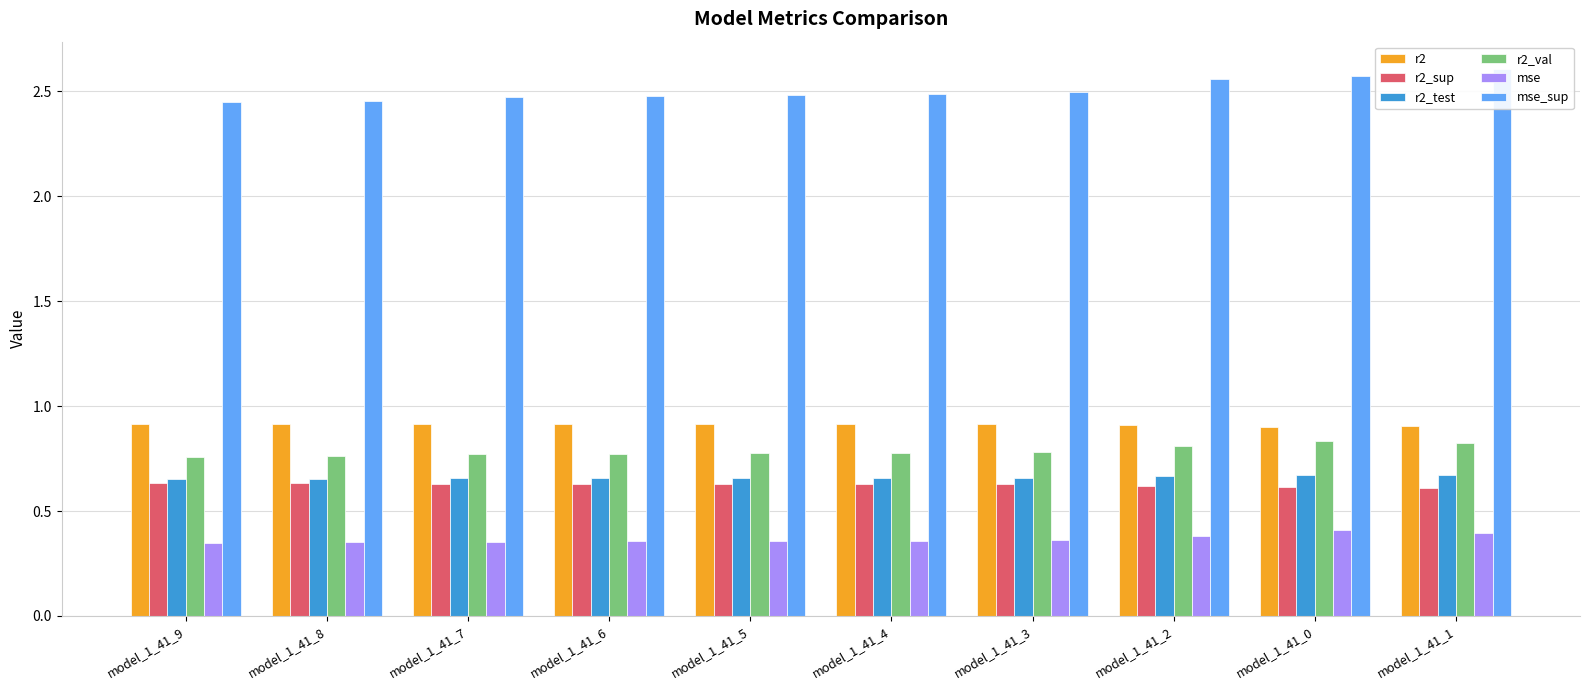

Is the value of r2 at model_1_41_2 greater than the value of r2_sup at model_1_41_4?

Yes